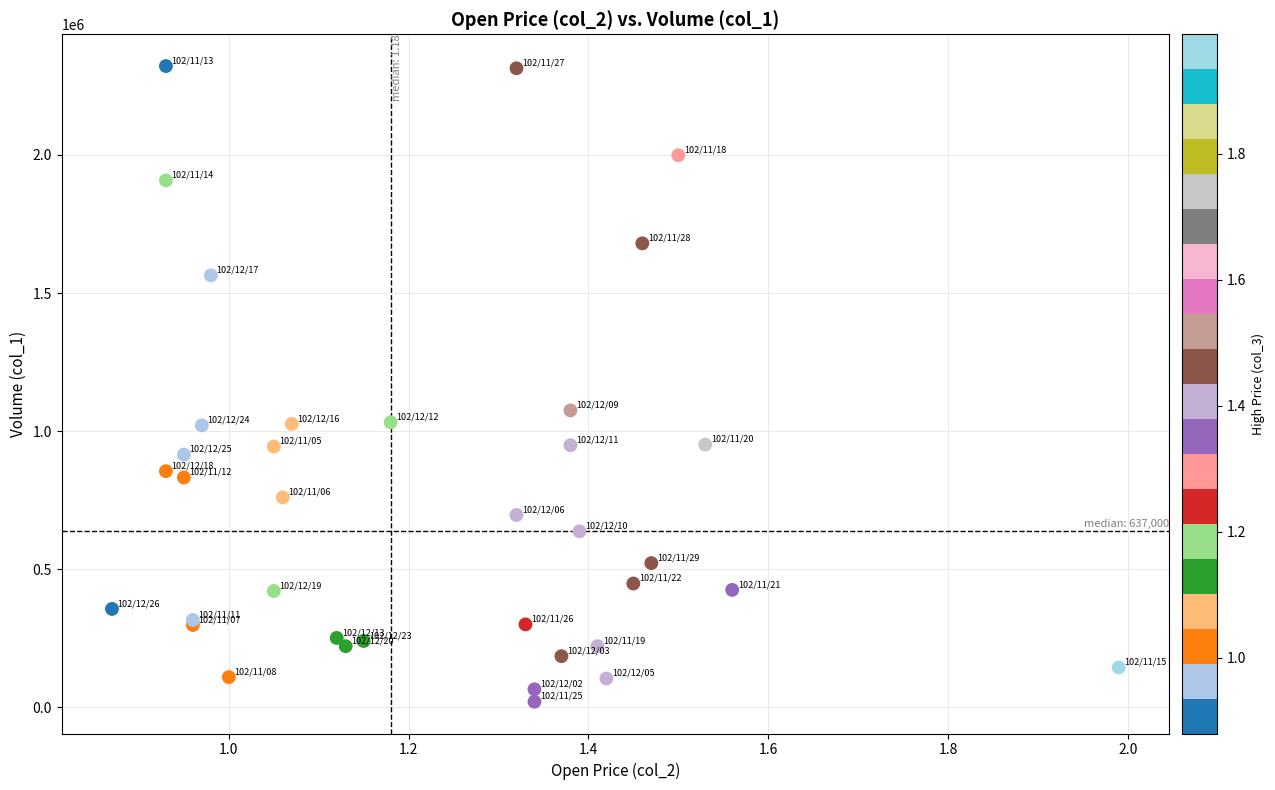

What Y value in the scatter plot is closest to 1171000?

1075000